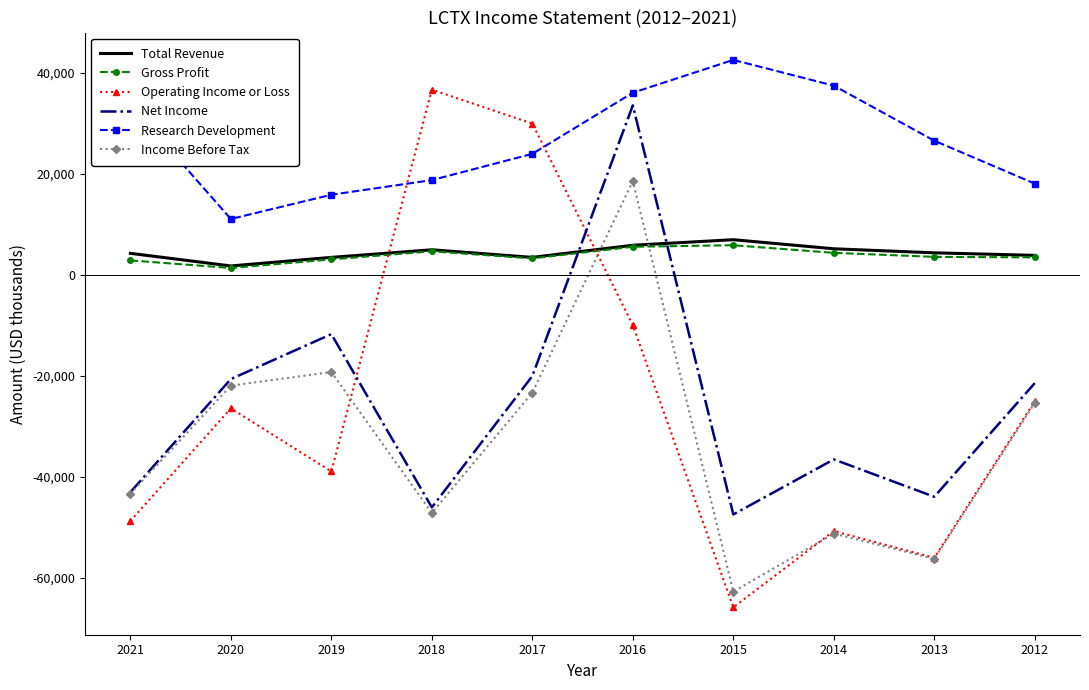

Which category has the highest value in the Income Before Tax series?

2016